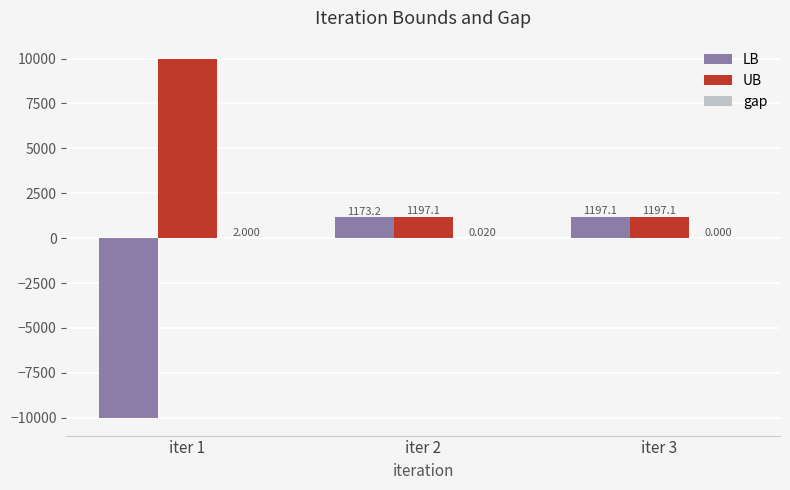

Where does the LB series first go above 1173?

iter 2